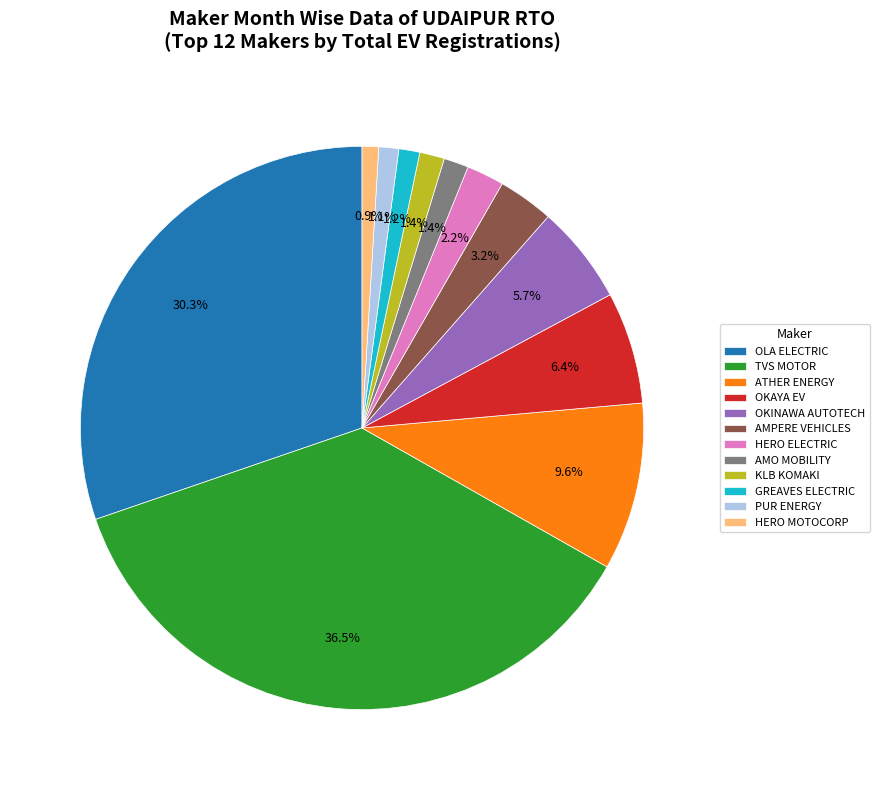

Does OLA ELECTRIC account for over 50% of the chart?

No